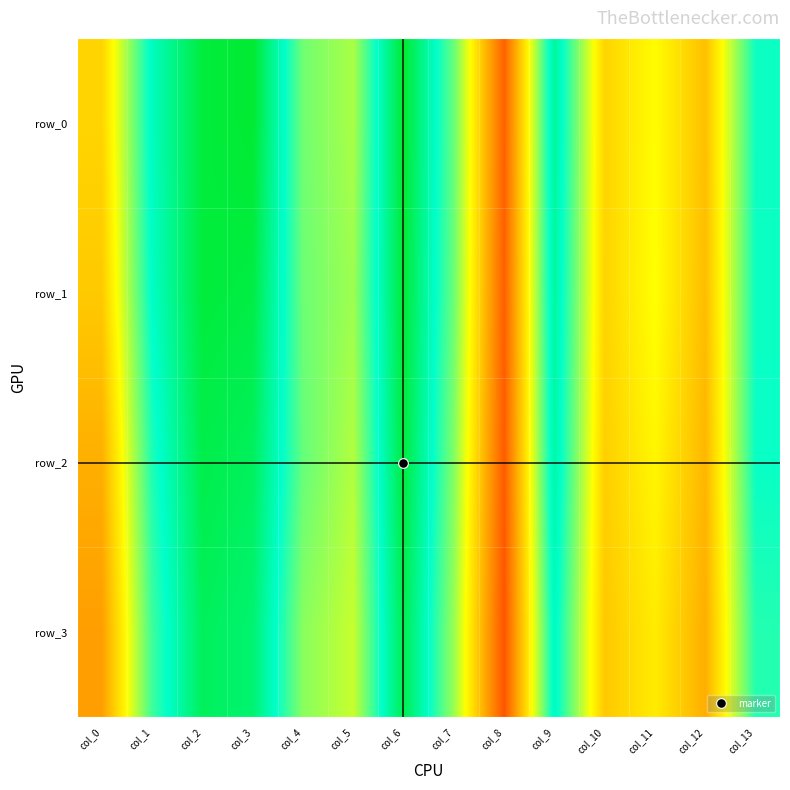

What is the lowest value of the row_0 series?

0.2